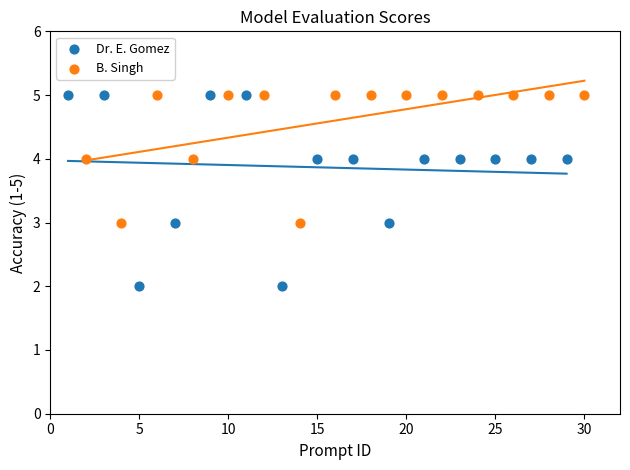

Which series has the largest Y range (max minus min)?

Dr. E. Gomez